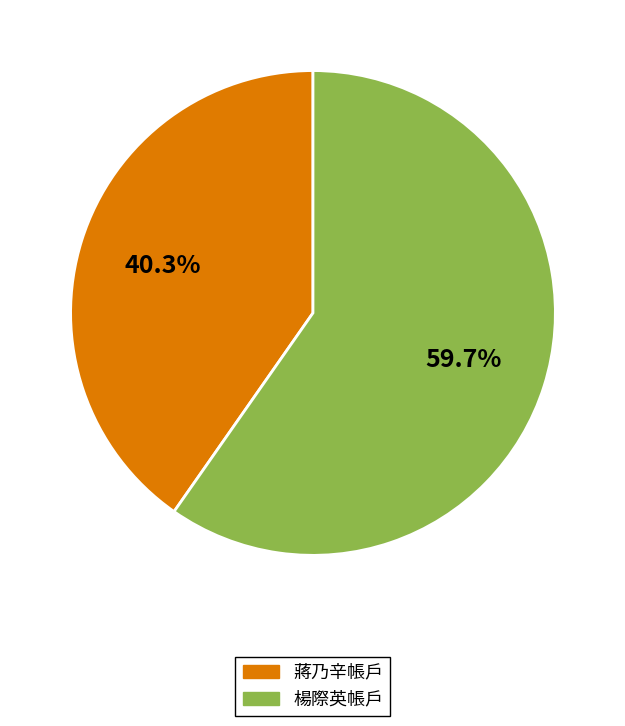

How many segments does this pie chart have?

2